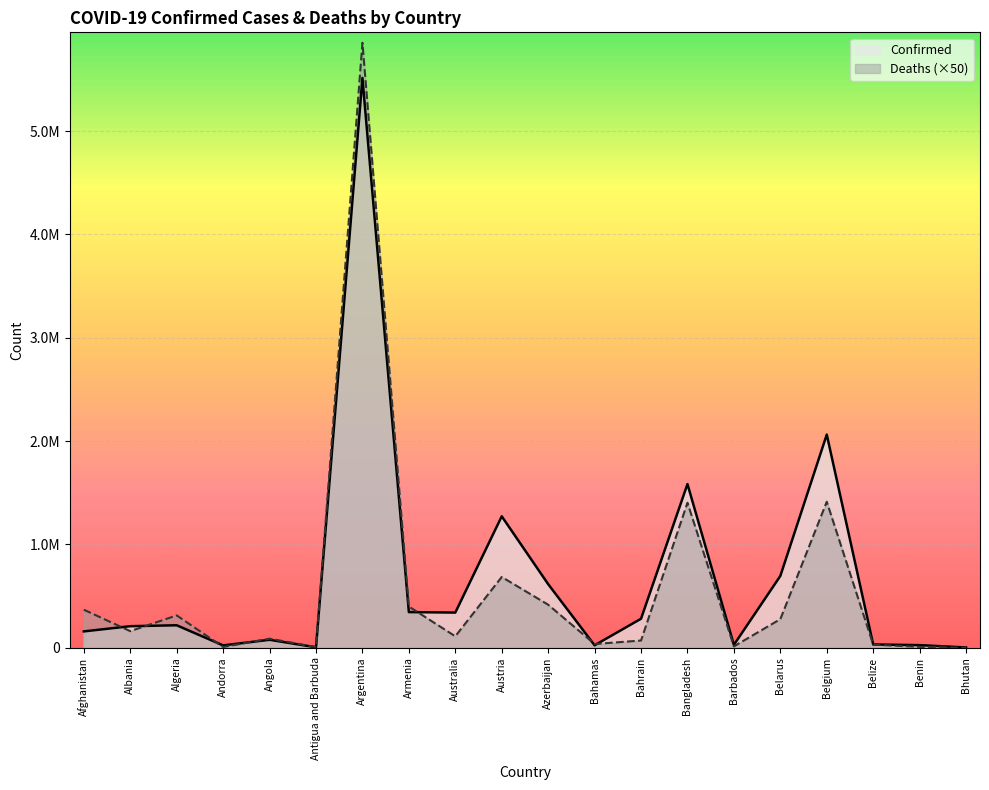

The Deaths series shows 161080 at Armenia. True or false?

False